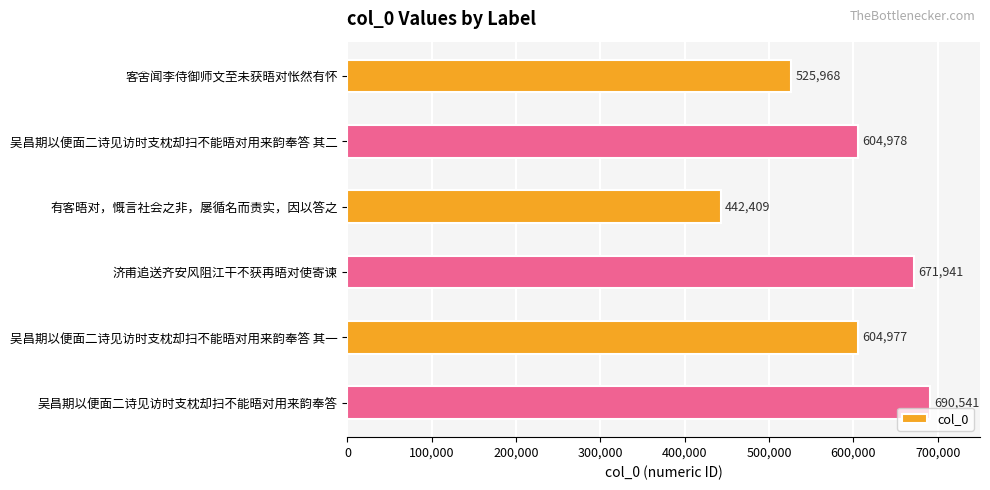

What is the sum of the values at 吴昌期以便面二诗见访时支枕却扫不能晤对用来韵奉答 其一 and 吴昌期以便面二诗见访时支枕却扫不能晤对用来韵奉答?

1295518